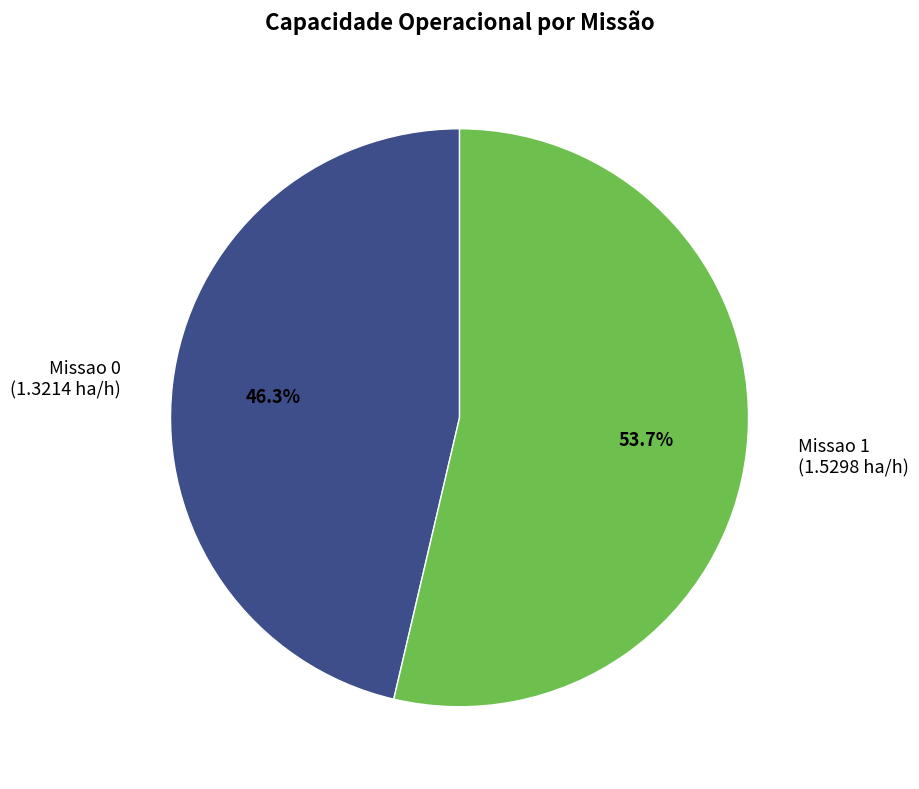

To the nearest percent, what percentage of the pie is Missao 0?

46%